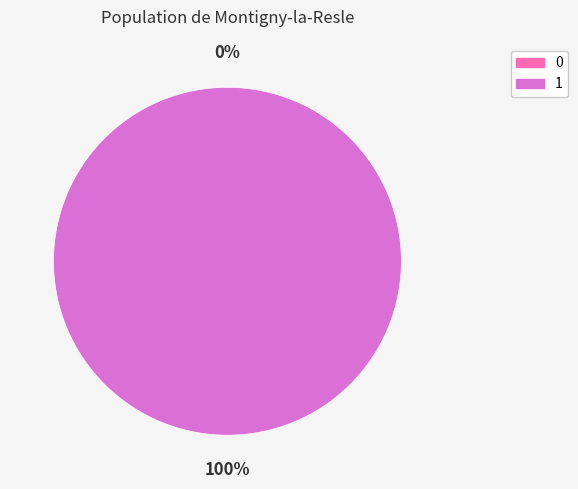

To the nearest percent, what is the average slice percentage?

50%